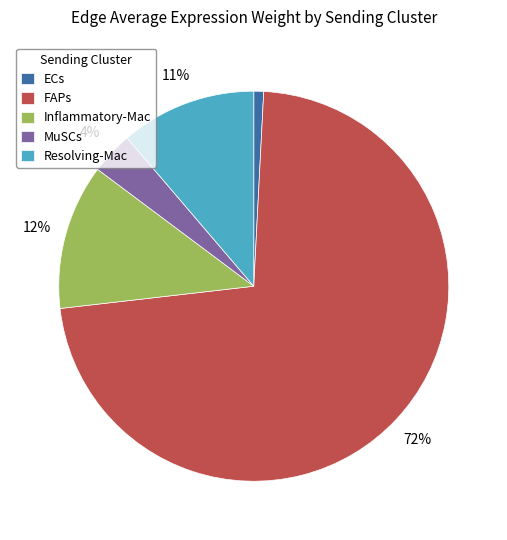

Is there a majority slice in this chart?

Yes